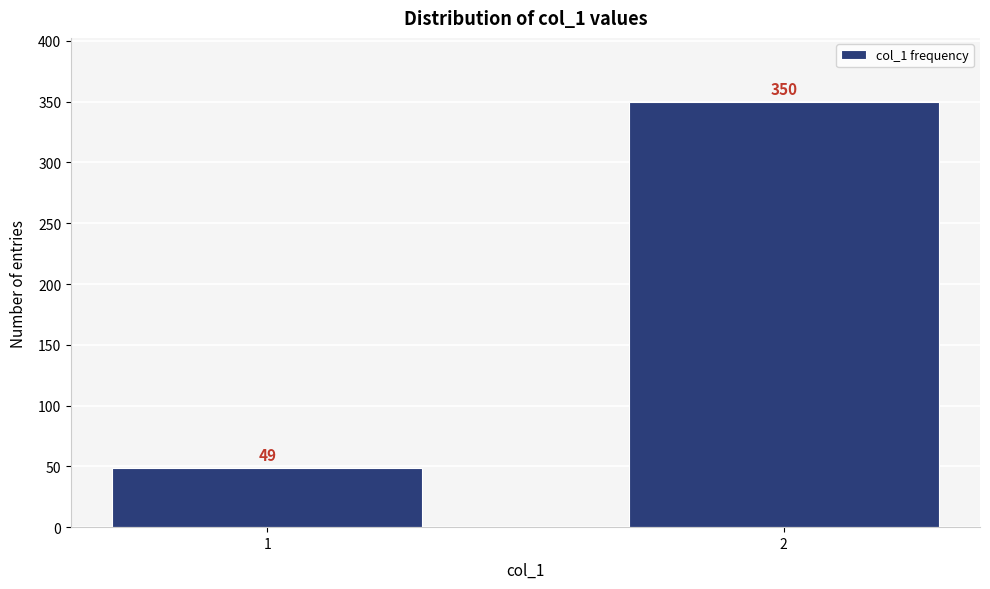

Reading left to right, extract all data points from this chart.

1=49	2=350